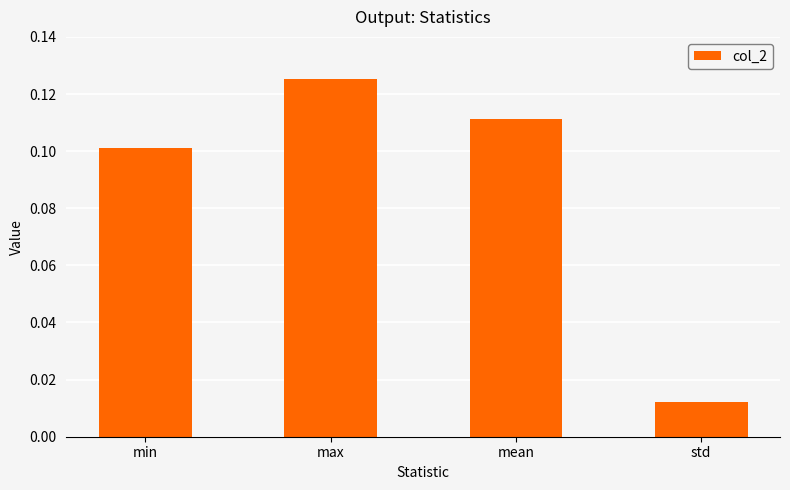

Count the values in the range 0 to 1.

4